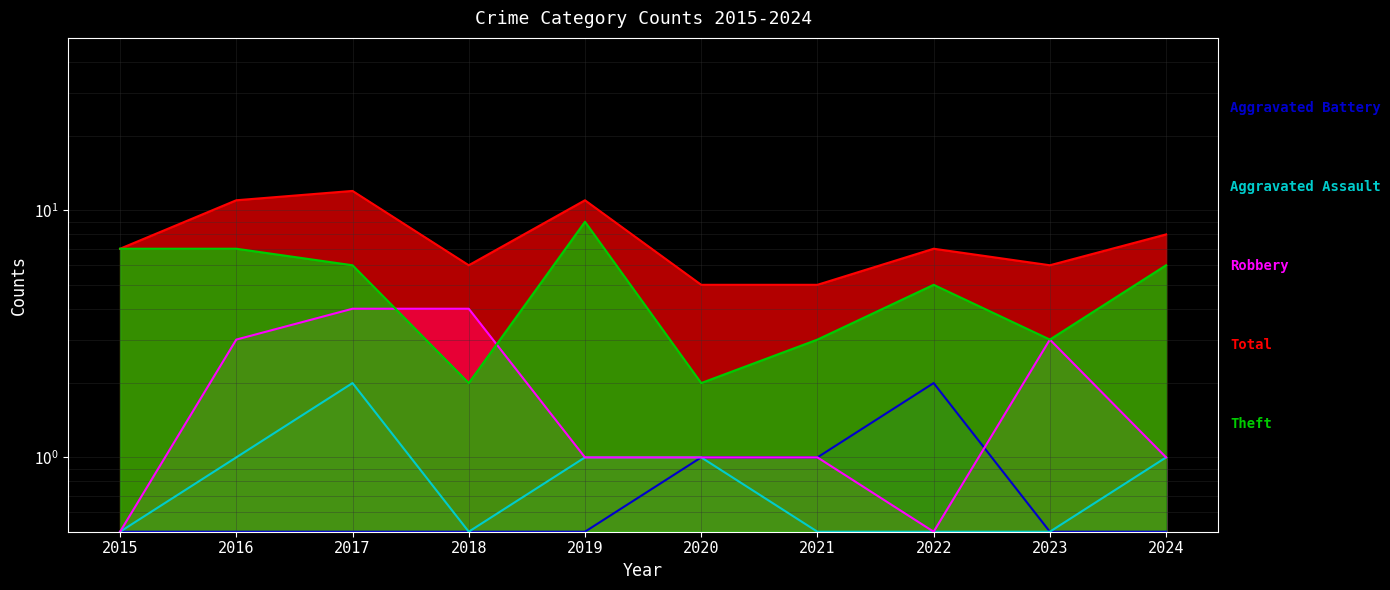

Count the number of categories in the chart.

10